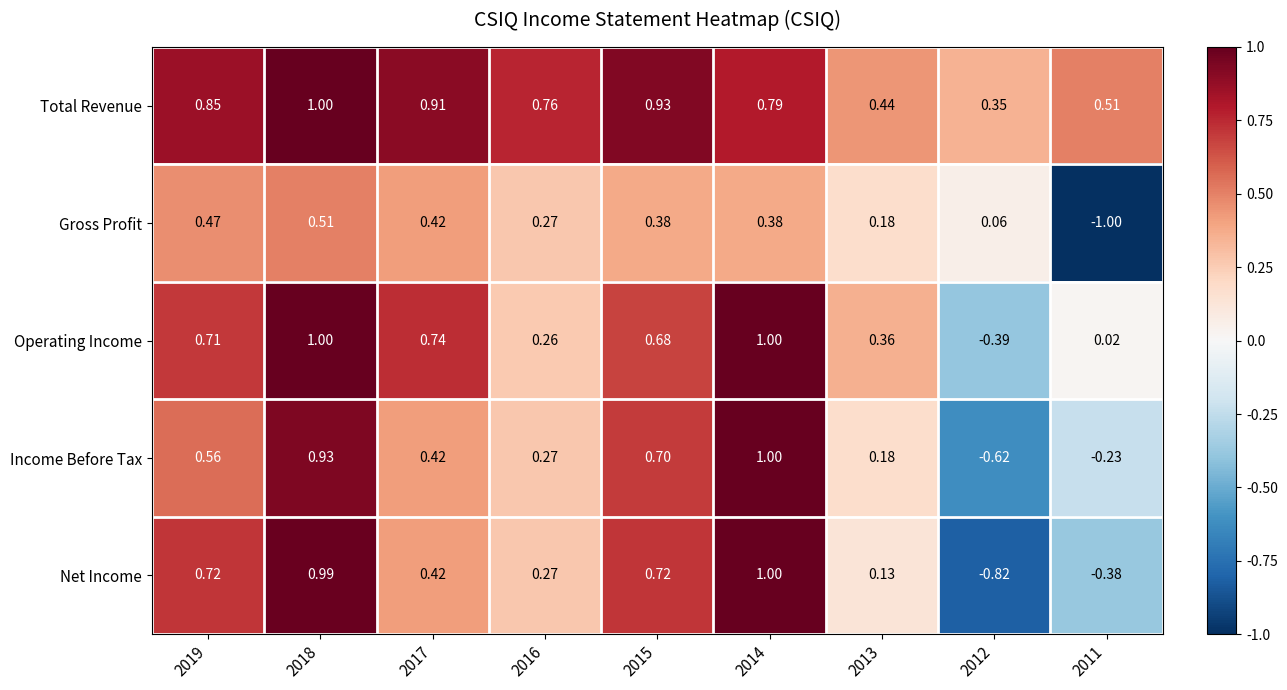

Which series has the widest spread of values?

Net Income